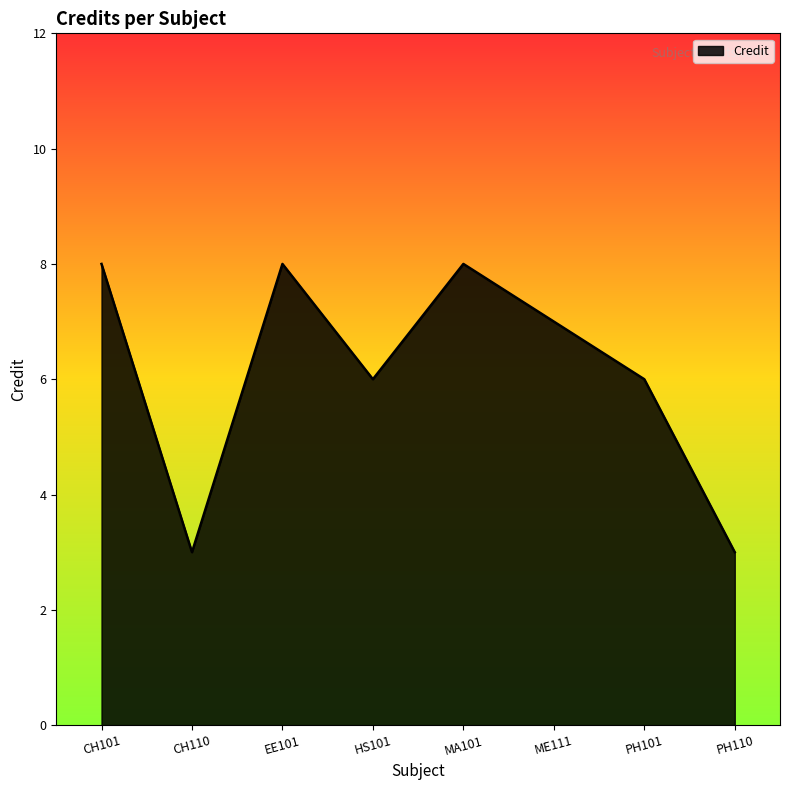

What is the smallest value displayed?

3